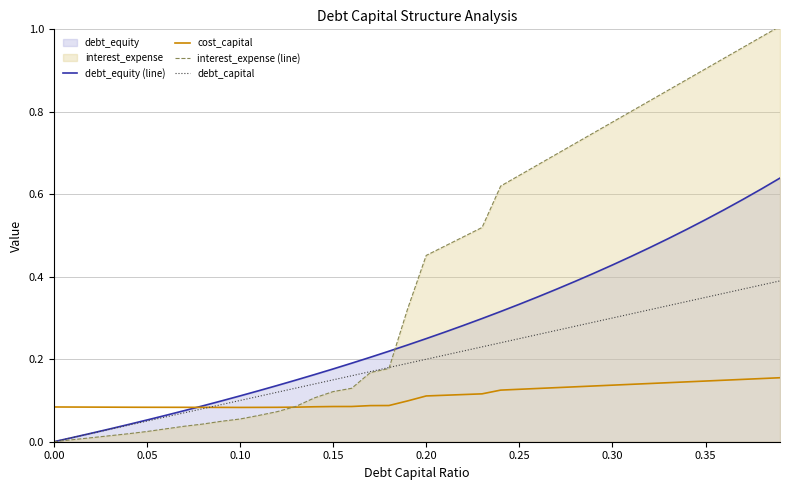

Which series has the largest total across all categories?

interest_expense (line)